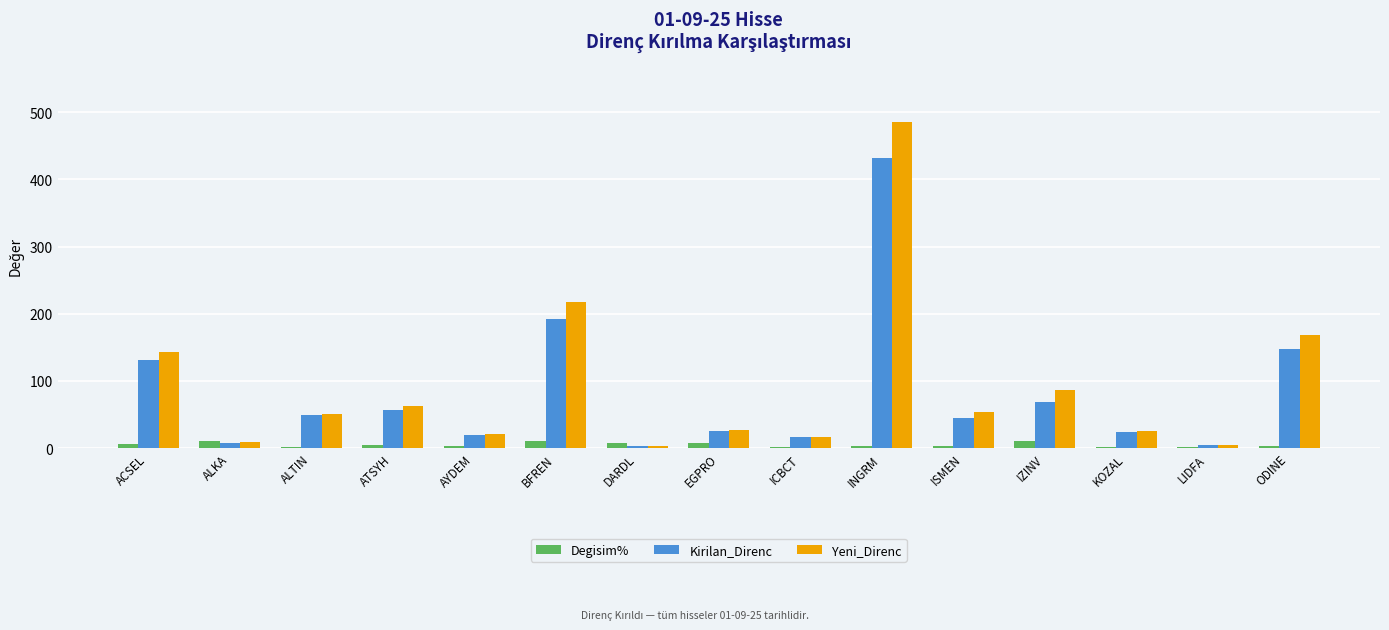

What is the sum of all Degisim% values?

75.2